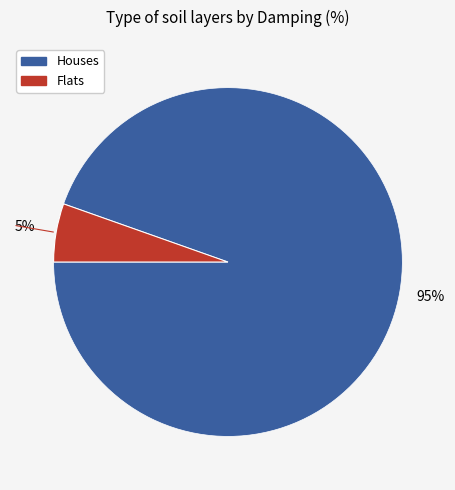

Does any single category account for the majority?

Yes